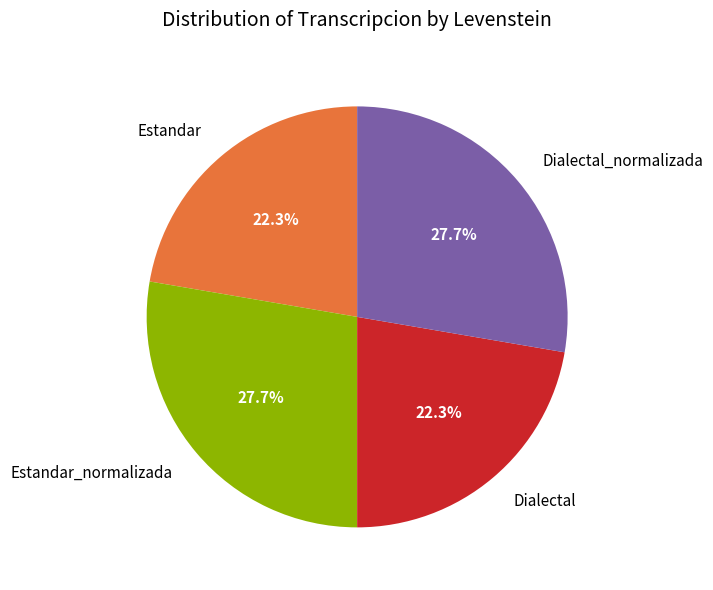

What percentage is NOT represented by Dialectal?

77.7%